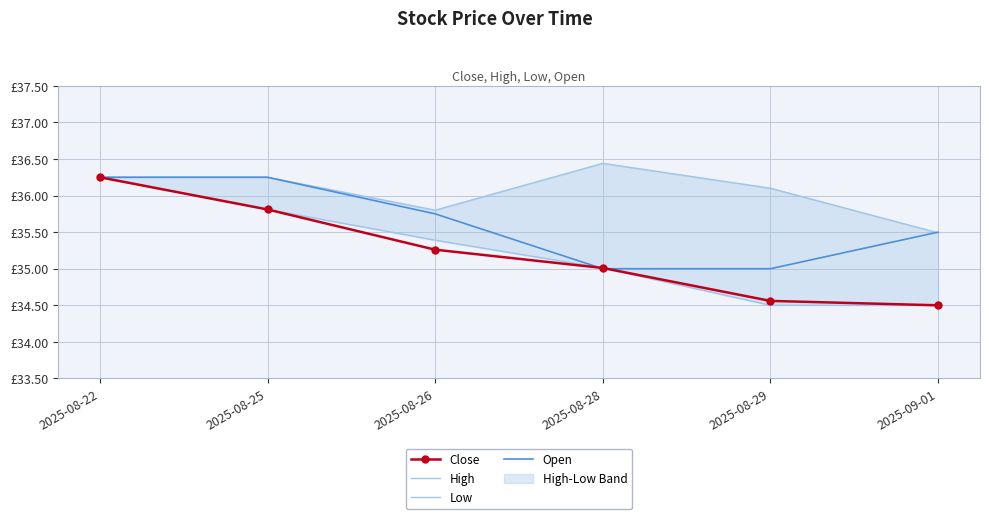

How many Open values are between 35 and 36?

4